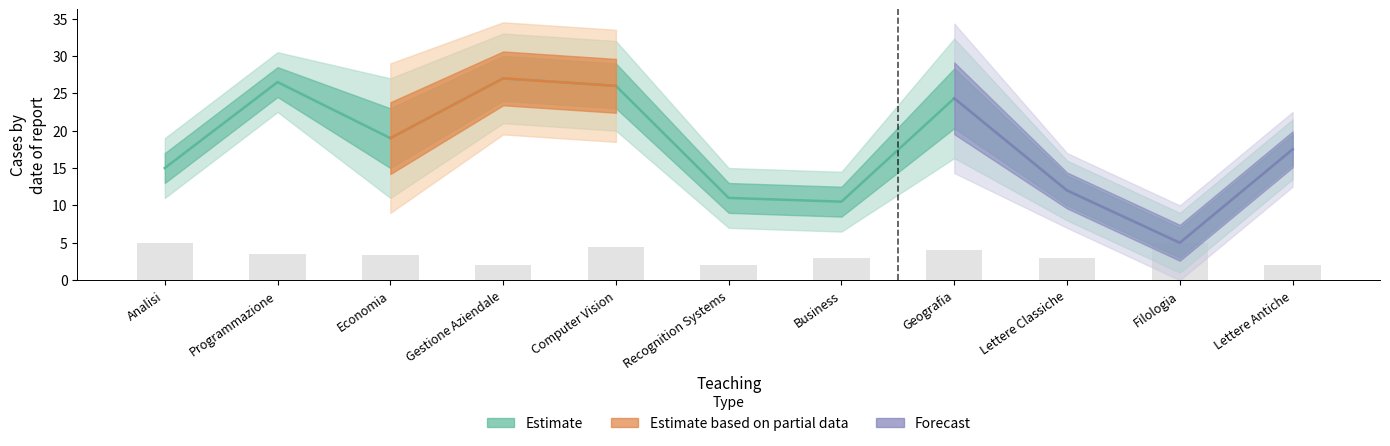

At which label does DAY_mean first exceed 3?

Analisi